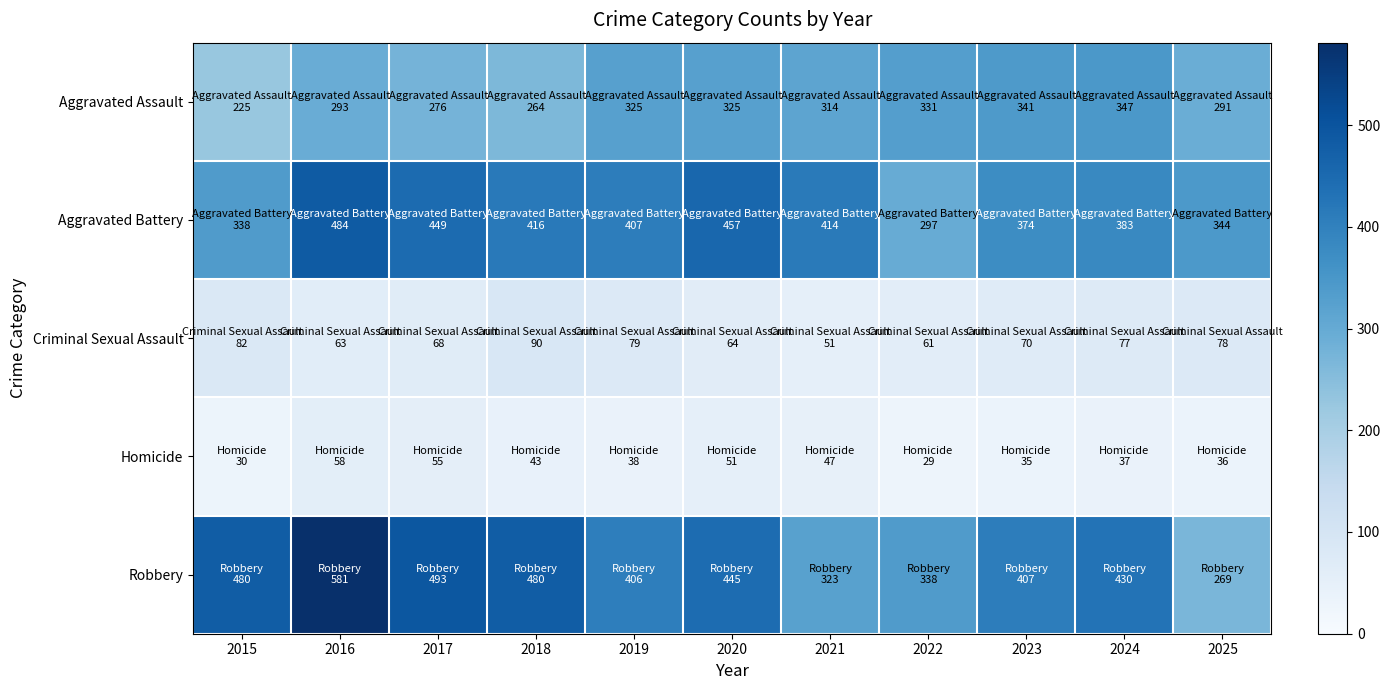

What is the spread (max minus min) of values at 2022?

309